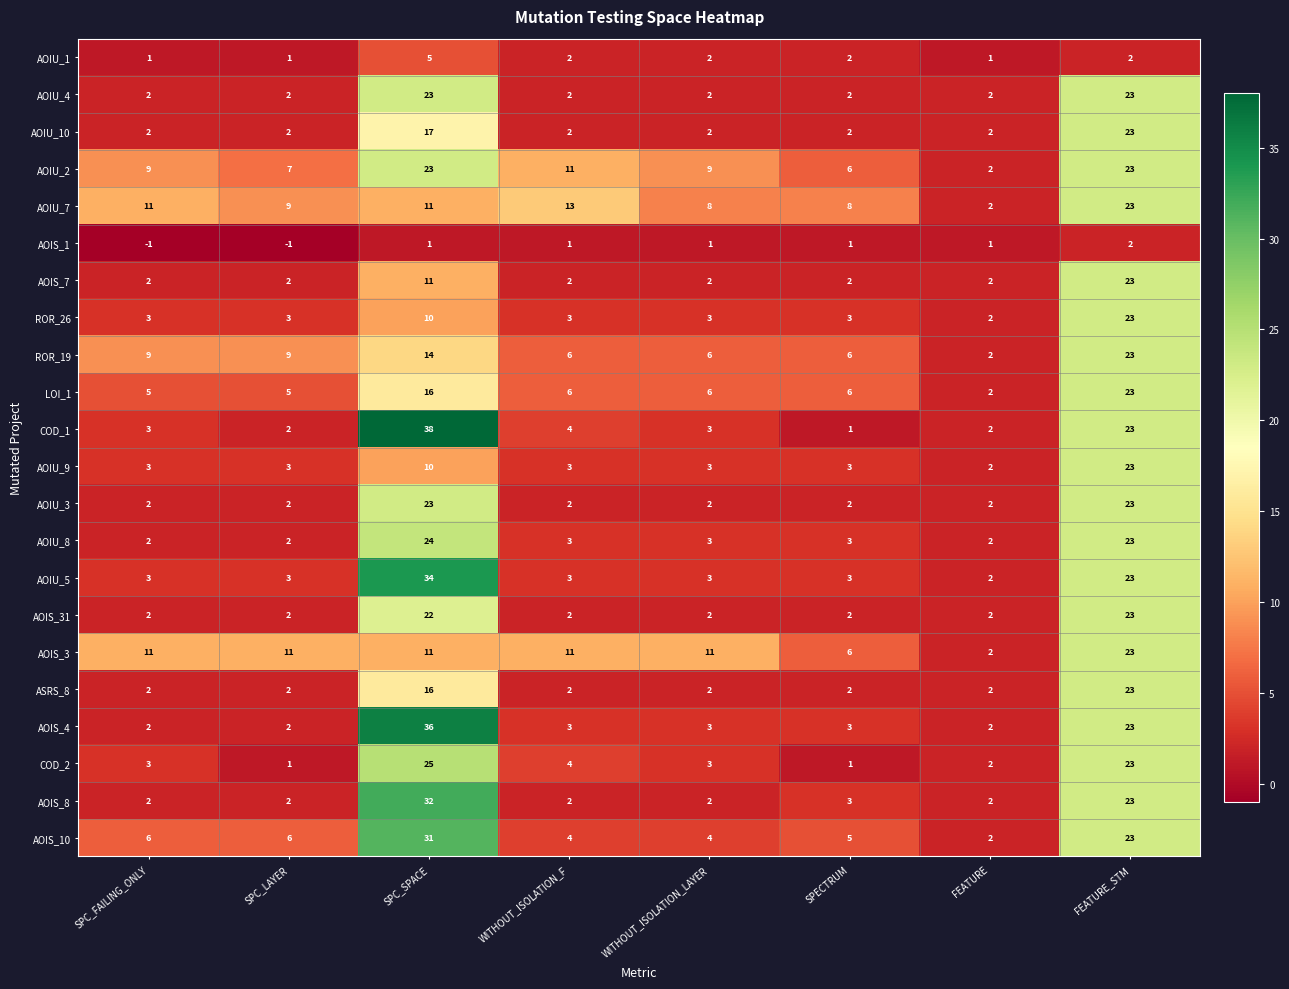

Which category has the highest value across all series?

SPC_SPACE